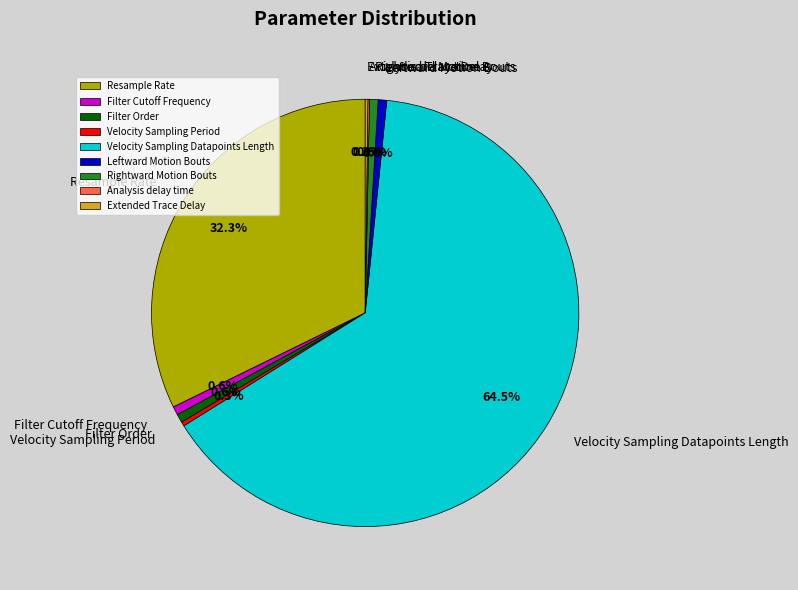

Do Filter Cutoff Frequency and Velocity Sampling Datapoints Length together represent more than half of the pie?

Yes